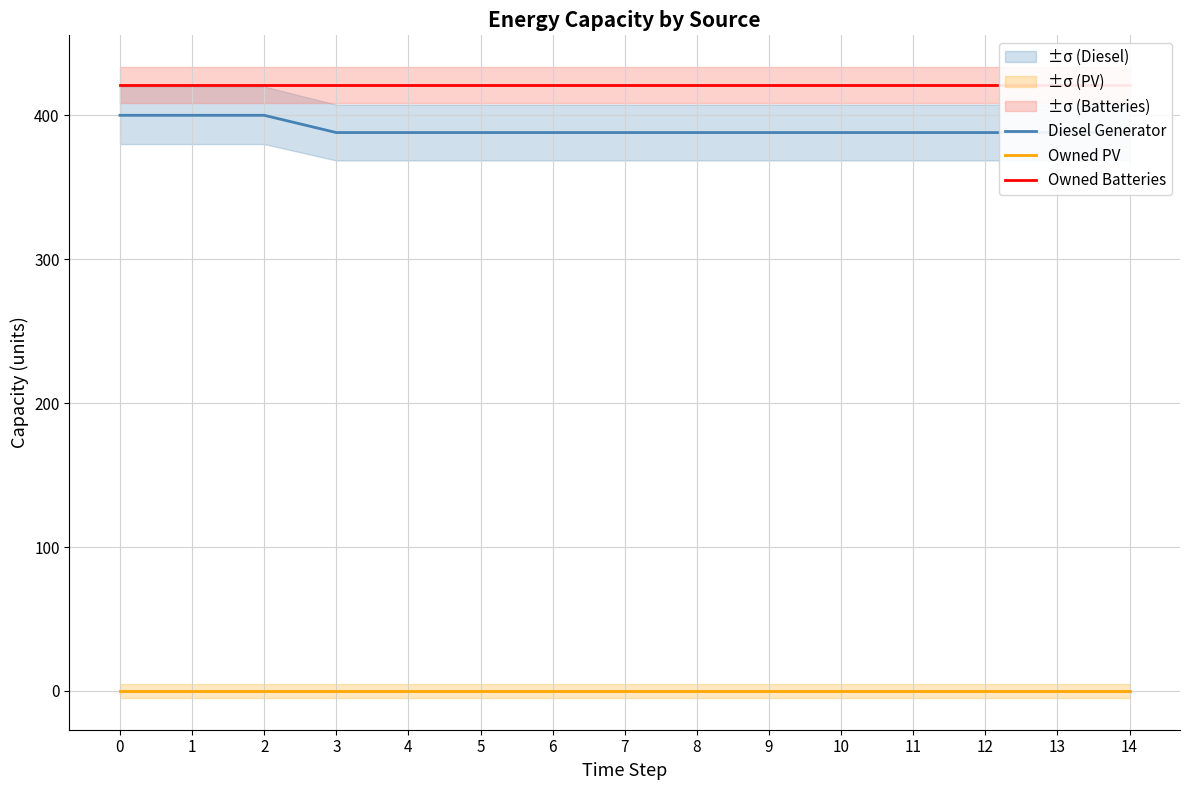

How many lines are shown in the chart?

3